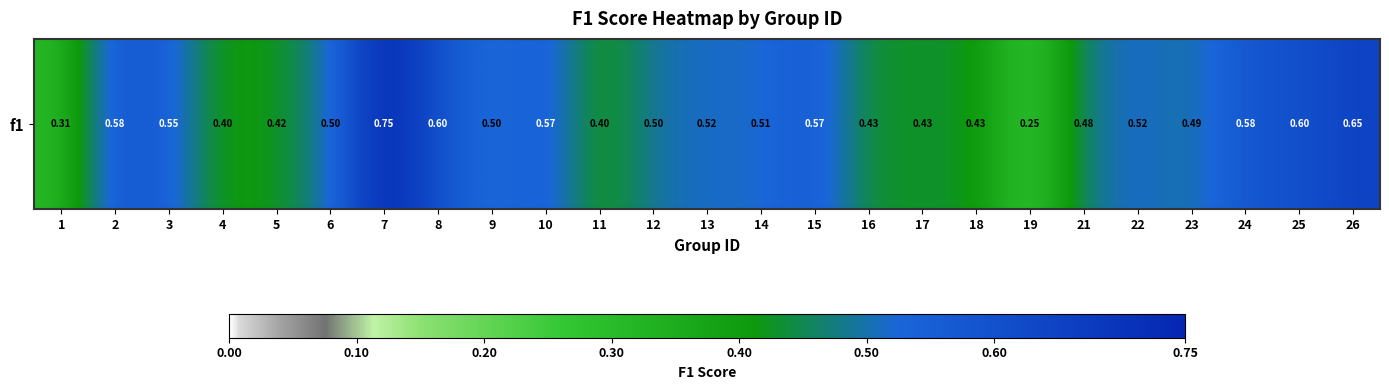

List the labels in order of value, largest first.

7, 26, 25, 8, 2, 24, 15, 10, 3, 22, 13, 14, 9, 6, 12, 23, 21, 18, 16, 17, 5, 4, 11, 1, 19